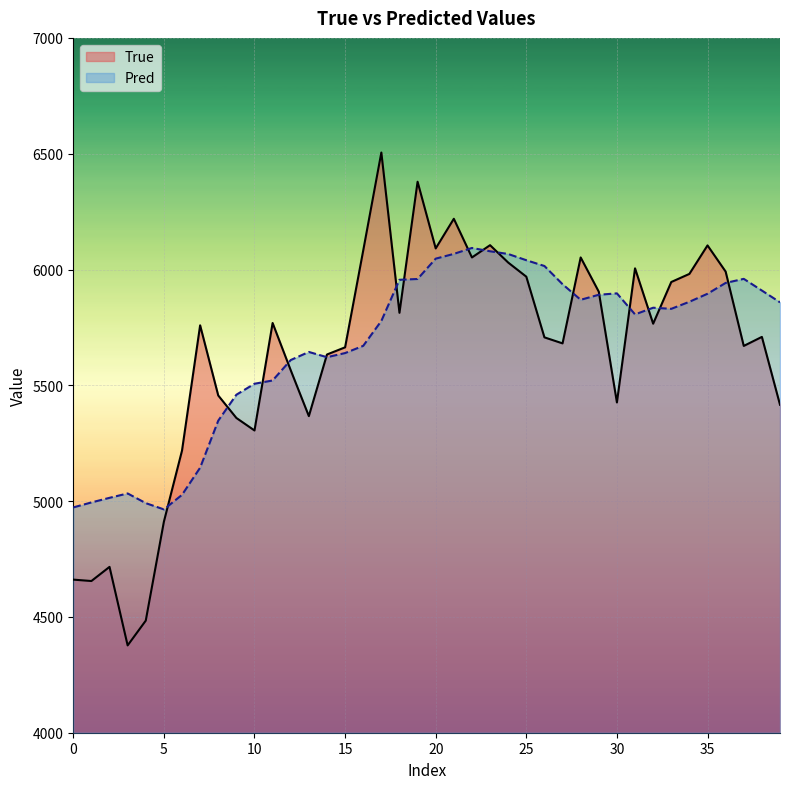

Which category has the highest value in the Pred series?

22